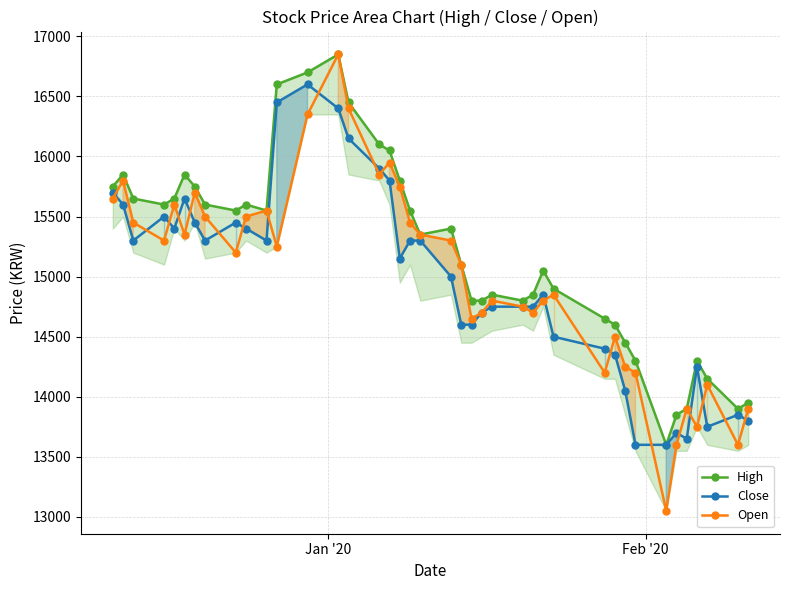

What is the value of the Close point at the 20th from the left?

15300